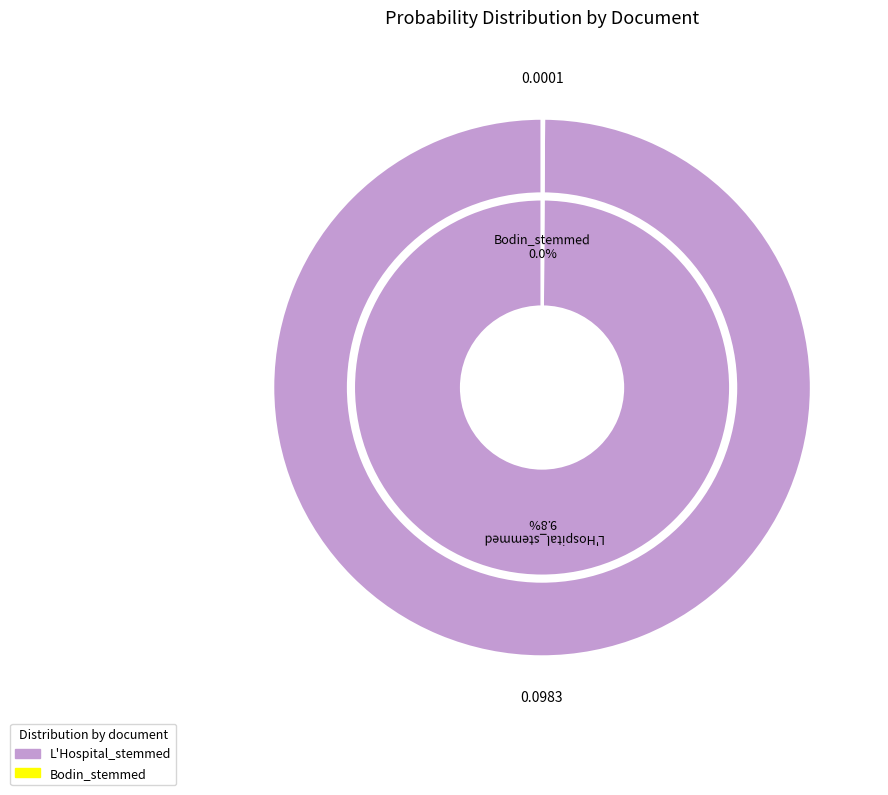

Is it true that Bodin_stemmed is 0% of the pie?

True